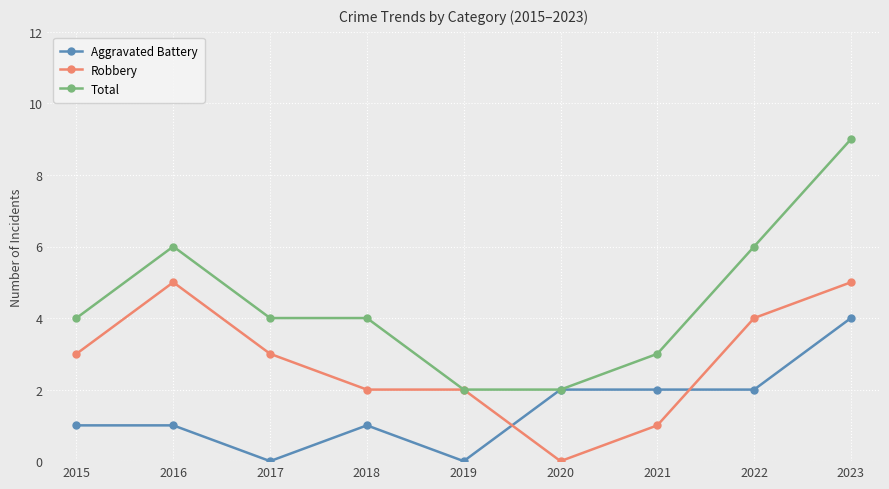

Read the Total value at 2022.

6